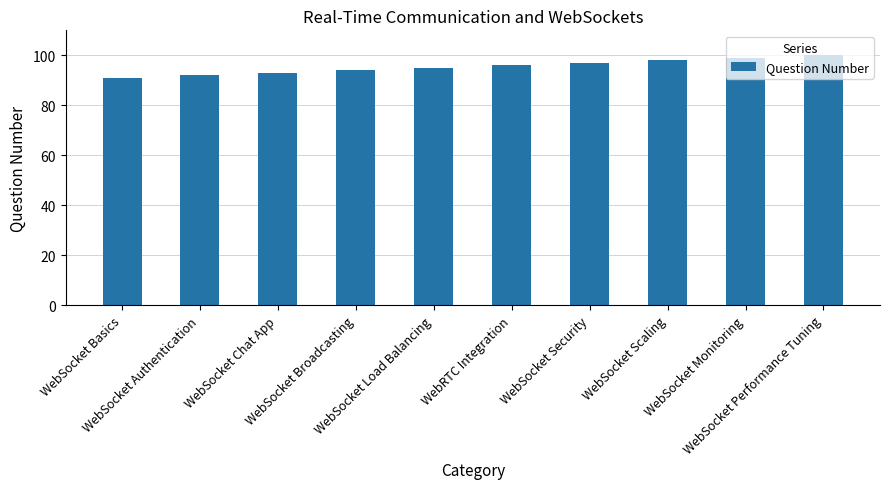

What is the average value?

96